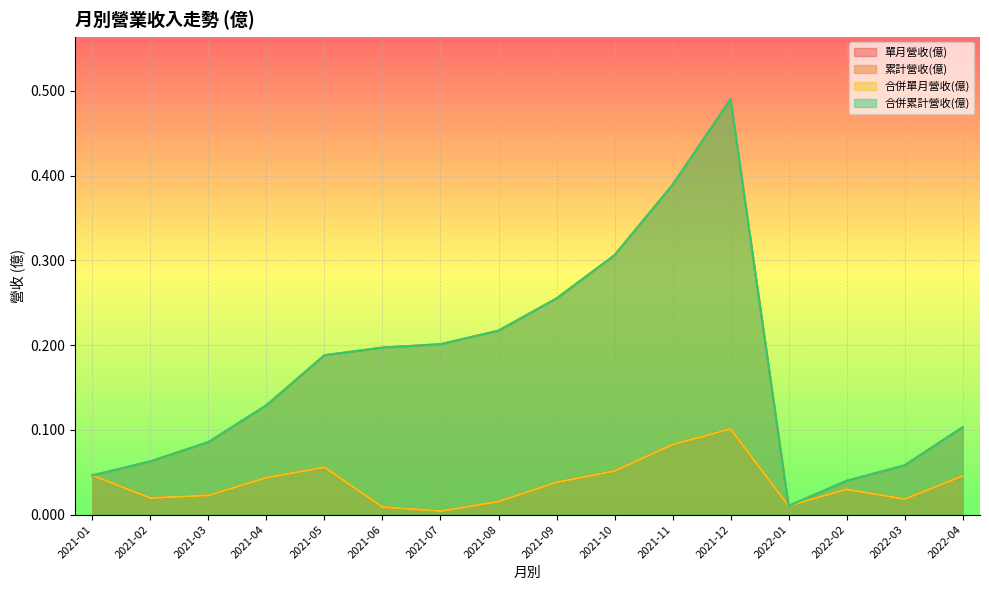

List the series in order of their peak value, lowest first.

單月營收(億), 合併單月營收(億), 累計營收(億), 合併累計營收(億)